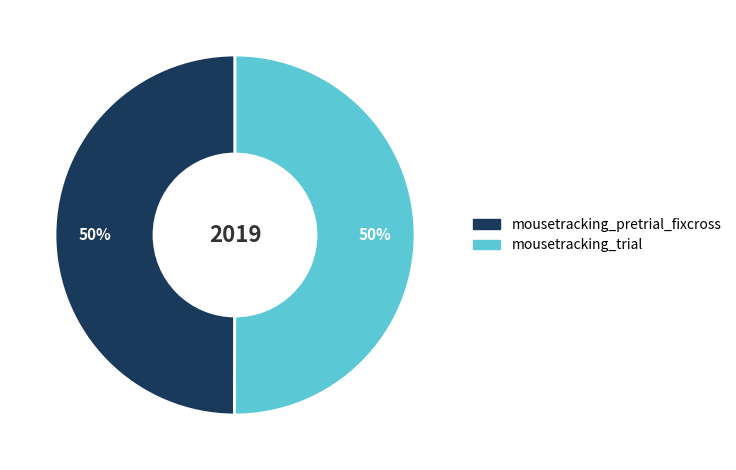

Is it true that mousetracking_pretrial_fixcross is 36% of the pie?

False